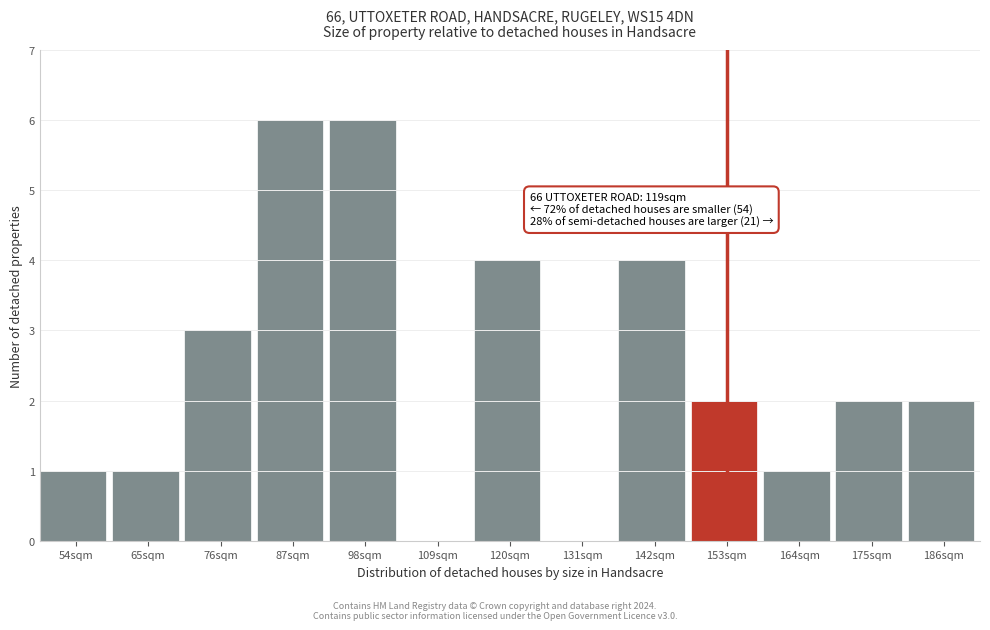

Reading left to right, transcribe all the data shown in this chart.

54sqm=1	65sqm=1	76sqm=3	87sqm=6	98sqm=6	109sqm=0	120sqm=4	131sqm=0	142sqm=4	153sqm=2	164sqm=1	175sqm=2	186sqm=2